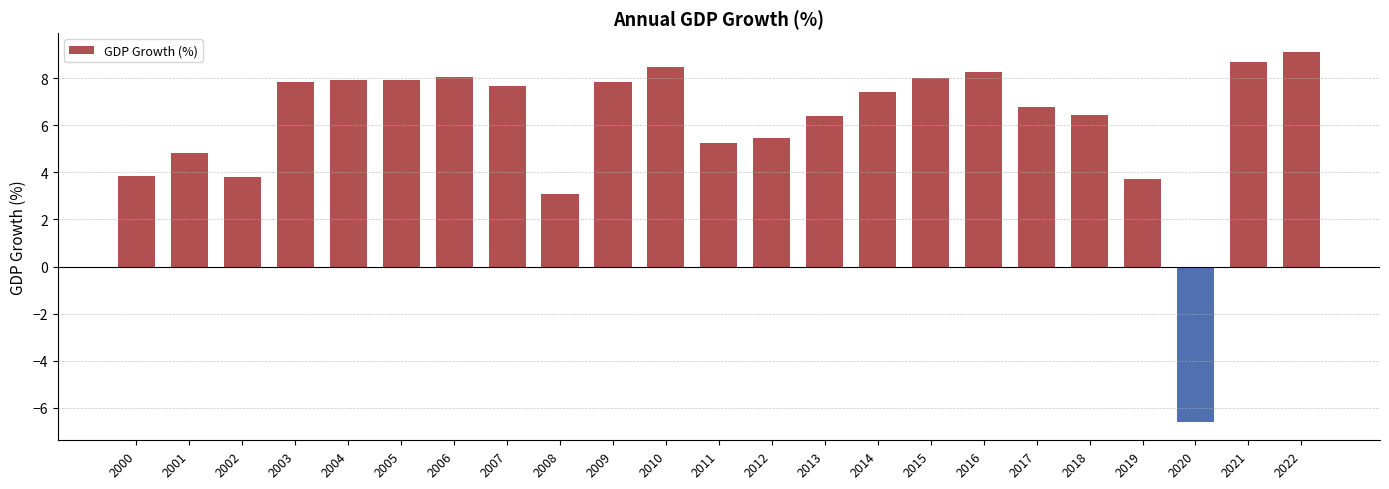

True or false: the data shows 3.6 at 2021.

False